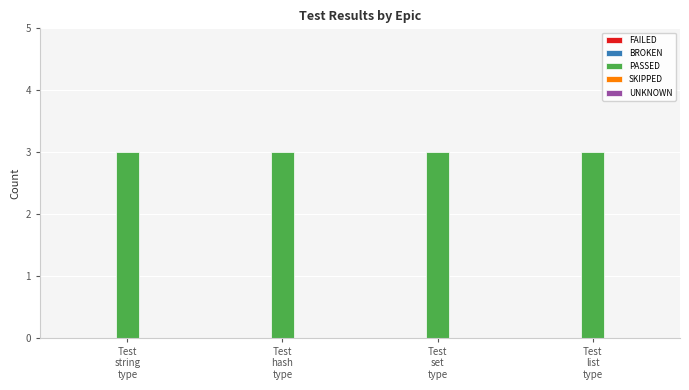

Where is UNKNOWN nearest to the value 0?

Test
string
type